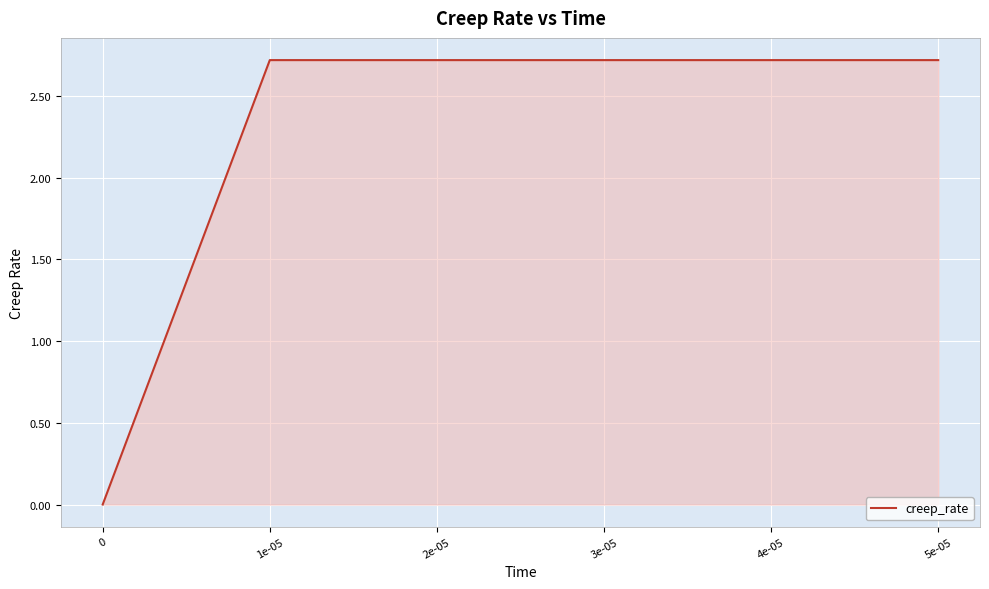

True or false: the data shows 2.7 at 2e-05.

True